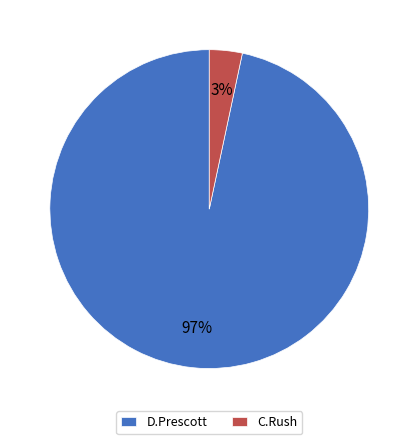

How many slices are in this pie chart?

2